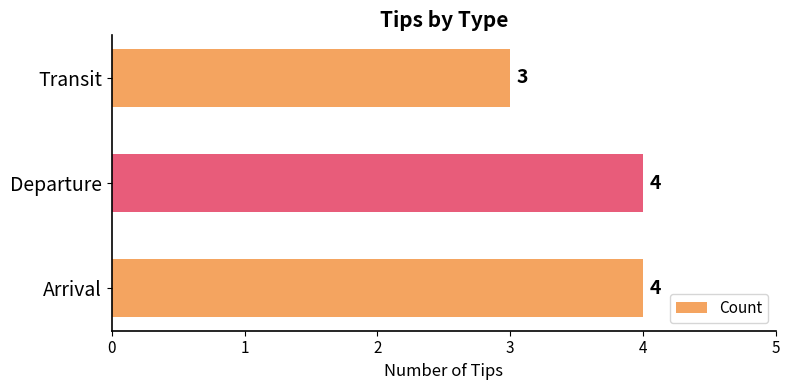

Approximately how many times larger is the value at Arrival compared to Departure?

1.0